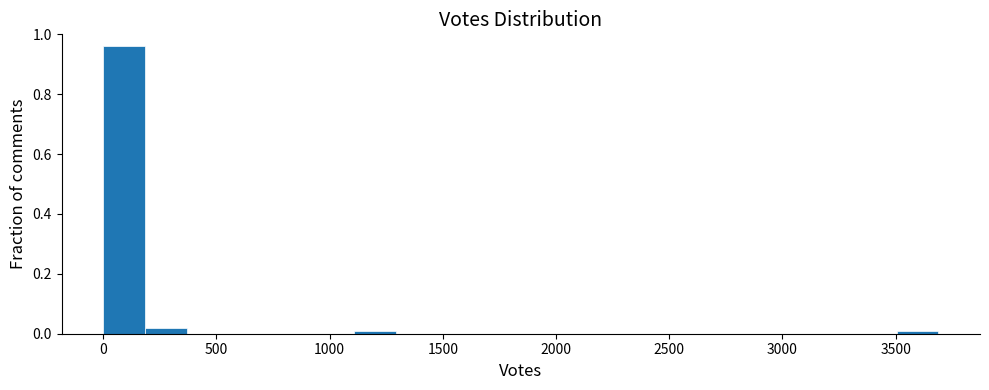

Around what value on the x-axis is the tallest bar? Give the approximate position of its centre, as read against the axis.

100